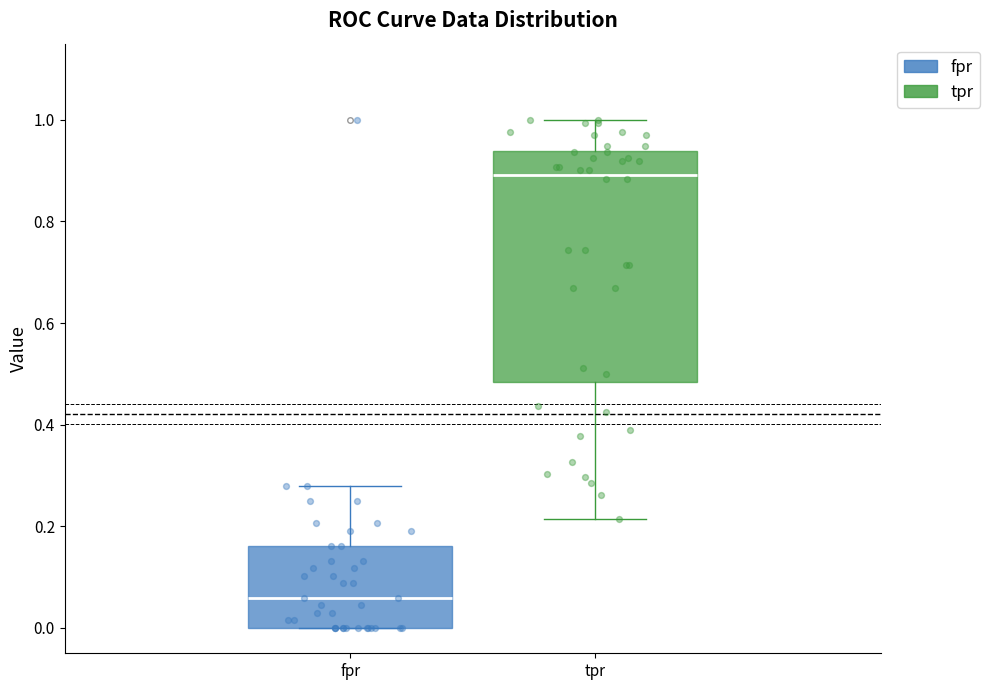

Which box has the highest median line?

tpr